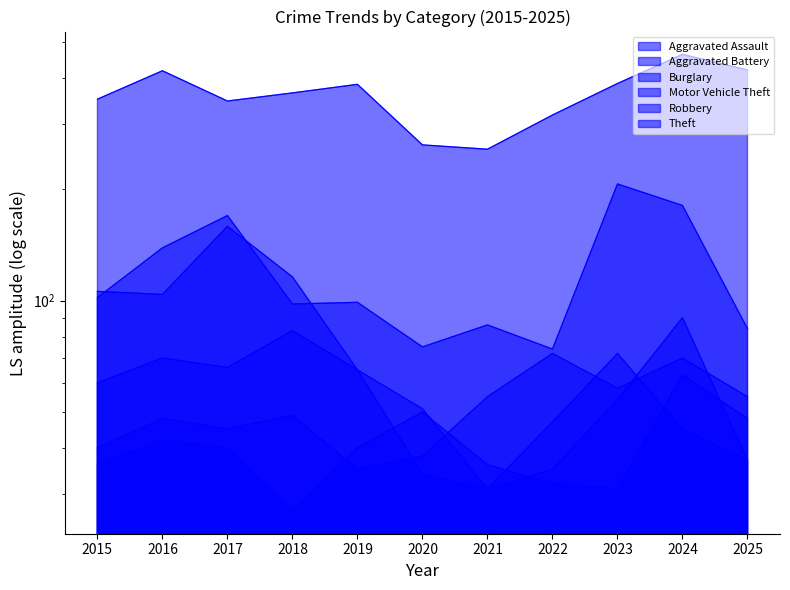

What is the difference between the maximum and minimum values in the Theft series?

207